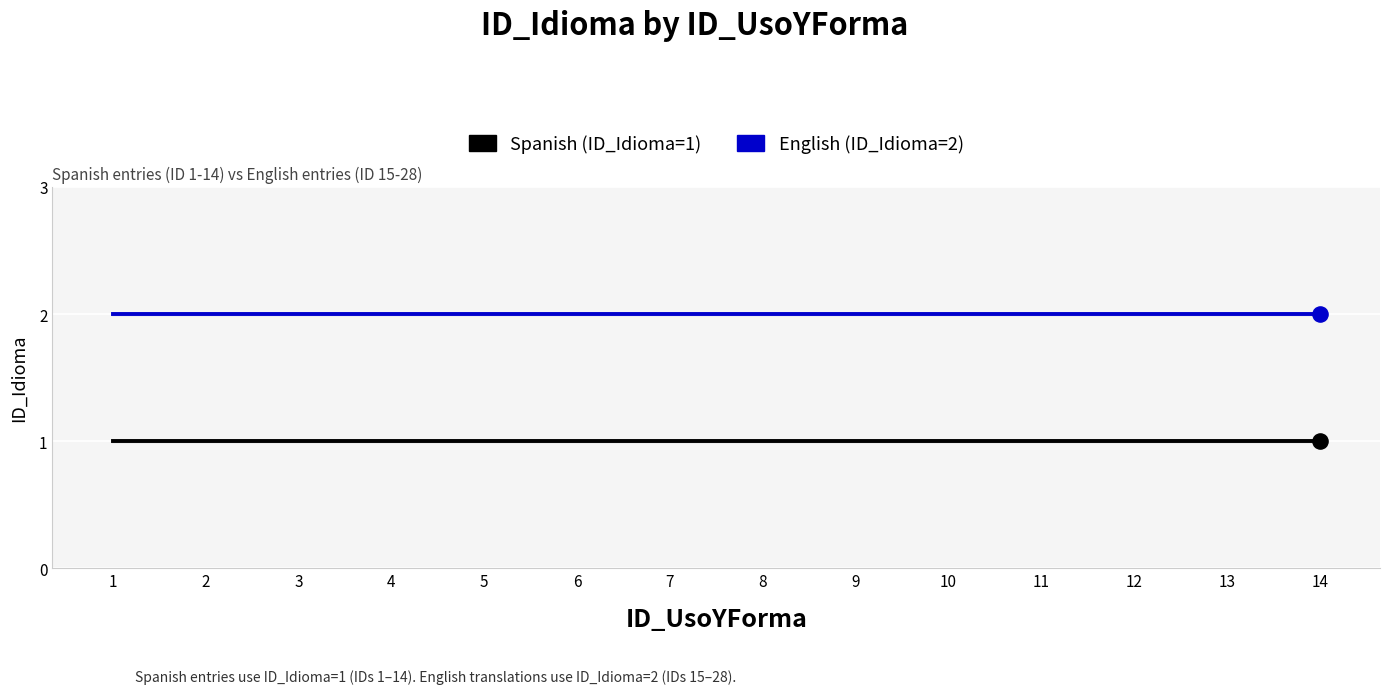

True or false: English (ID_Idioma=2) and Spanish (ID_Idioma=1) cross at least once.

False